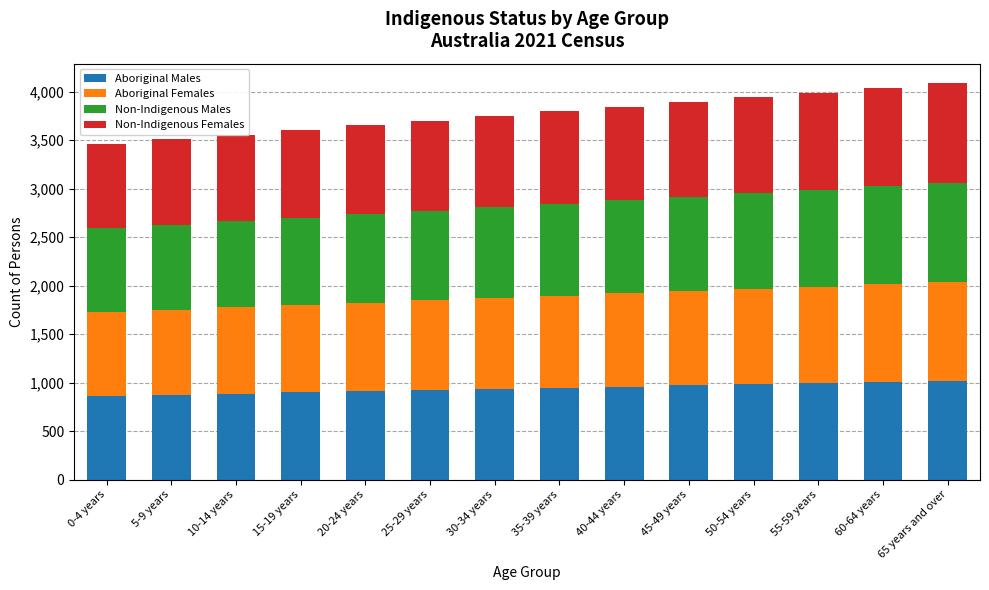

Are the bars horizontal?

No